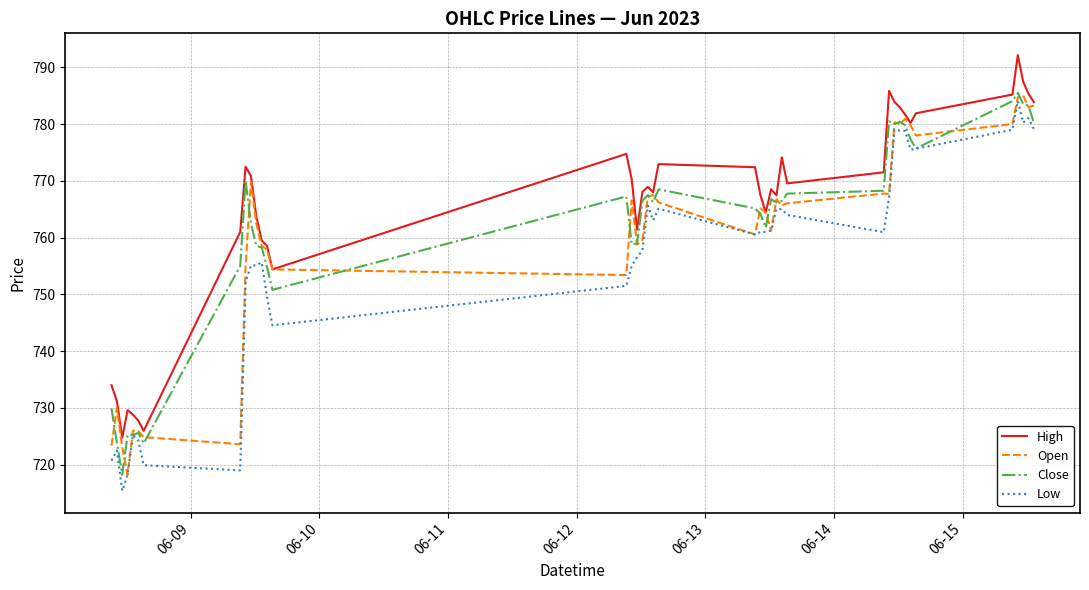

True or false: Close and High cross at least once.

False